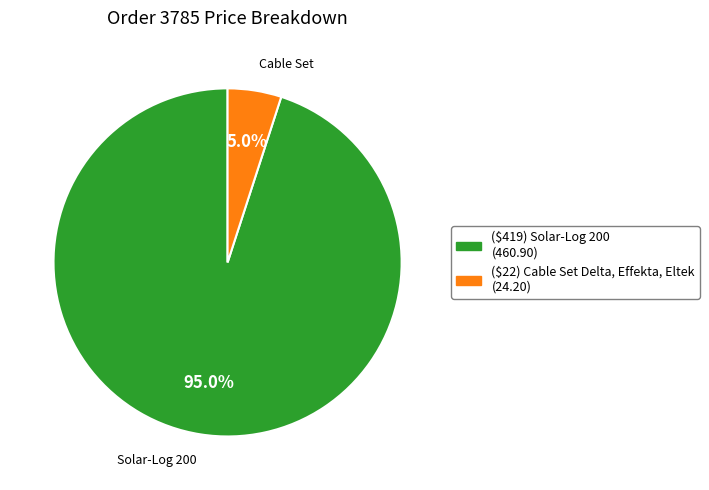

The ($22) Cable Set Delta, Effekta, Eltek slice represents 15% of the pie. True or false?

False